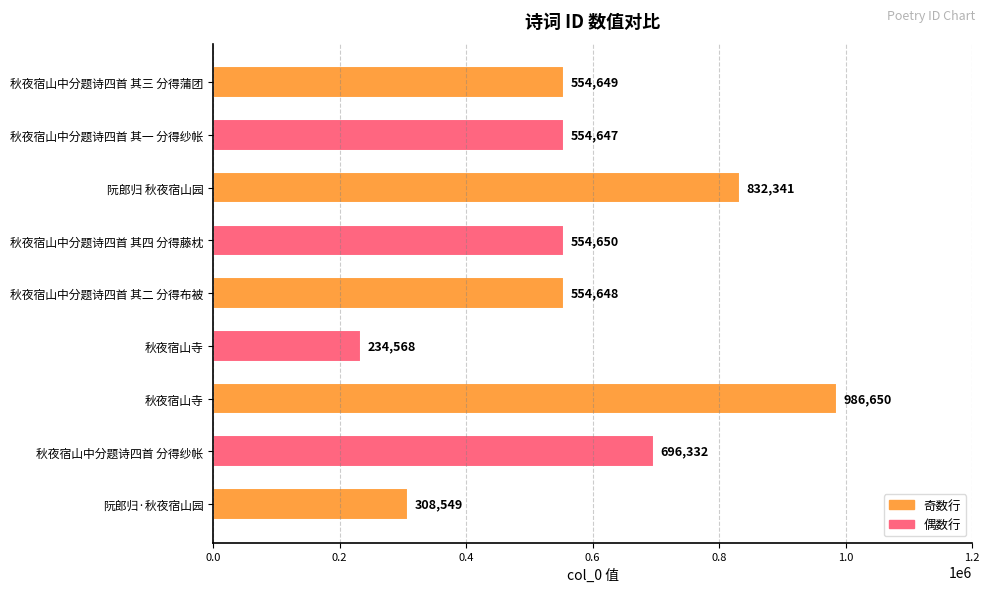

At which label is the value closest to 610609?

秋夜宿山中分题诗四首 其四 分得藤枕